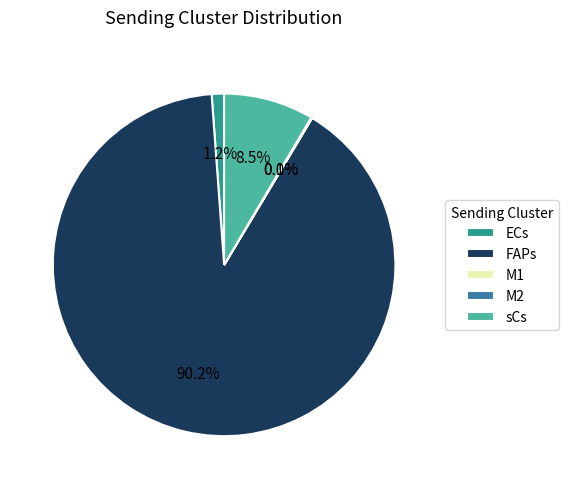

To the nearest percent, what is the difference between the largest and smallest slice percentages?

90%